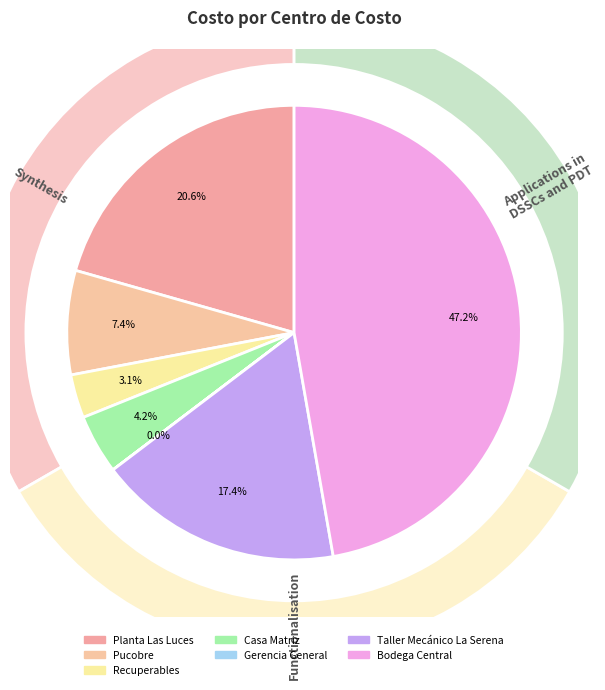

What is the change in value from Planta Las Luces to Recuperables?

-3273098